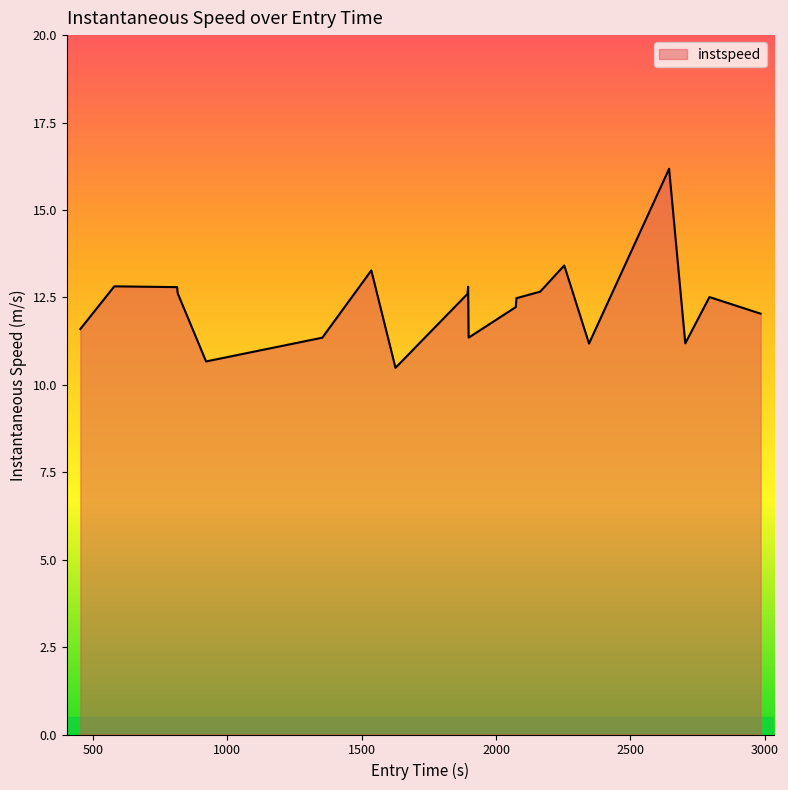

What is the smallest value displayed?

10.5